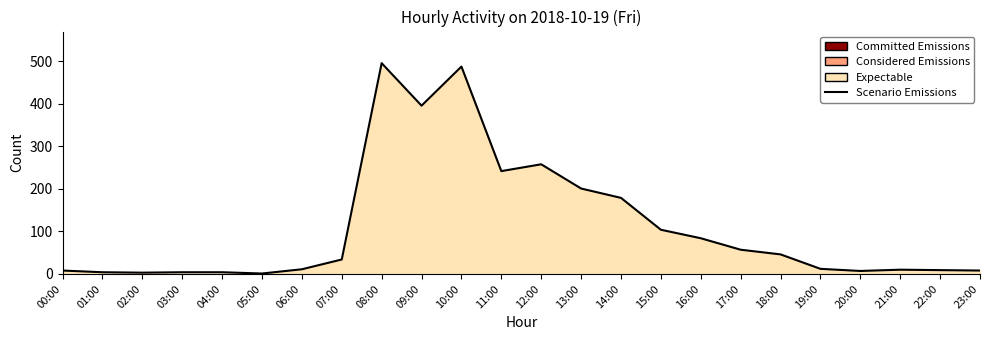

What value does the data have at 15:00, to the nearest 50?

100